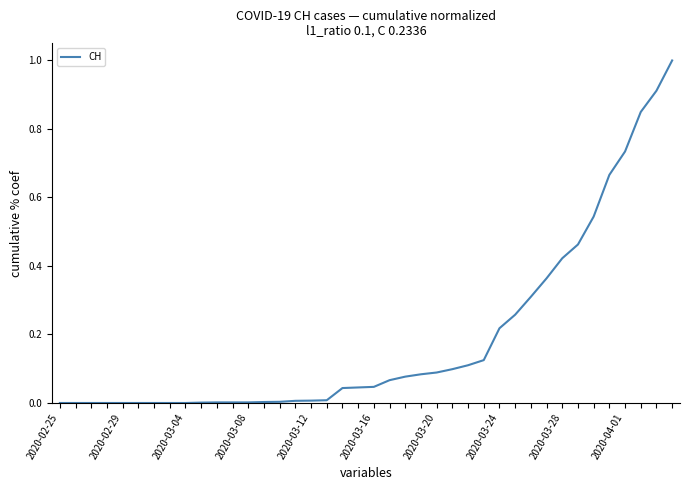

What is the greatest value displayed?

1.0